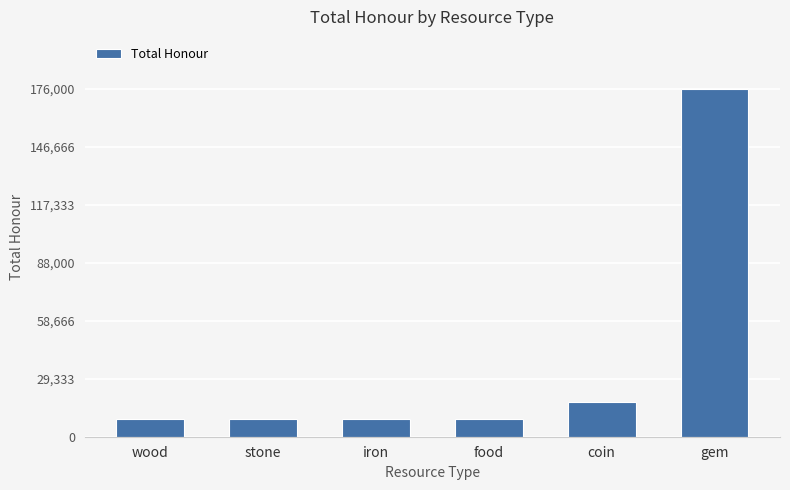

Read the value at coin.

17600